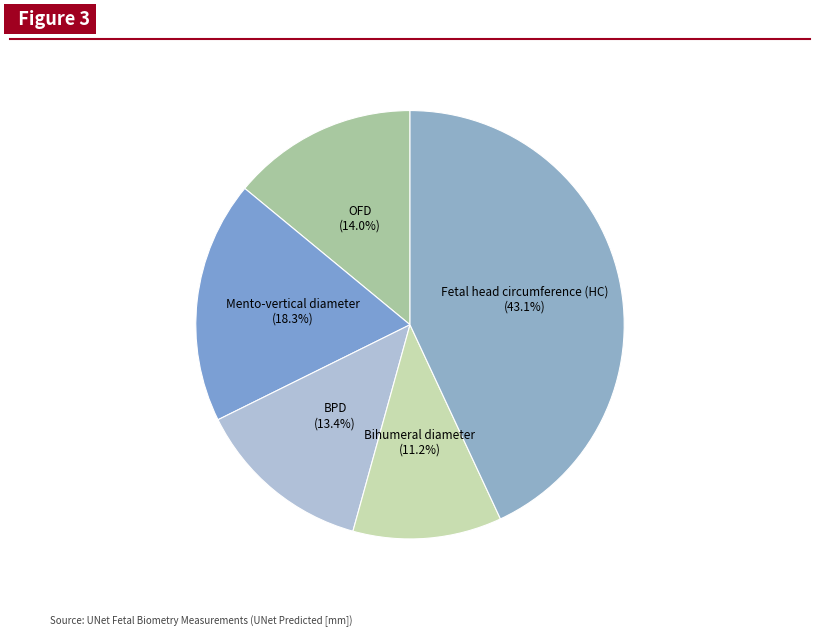

To the nearest percent, what is the difference between the OFD and Fetal head circumference (HC) slice percentages?

29%